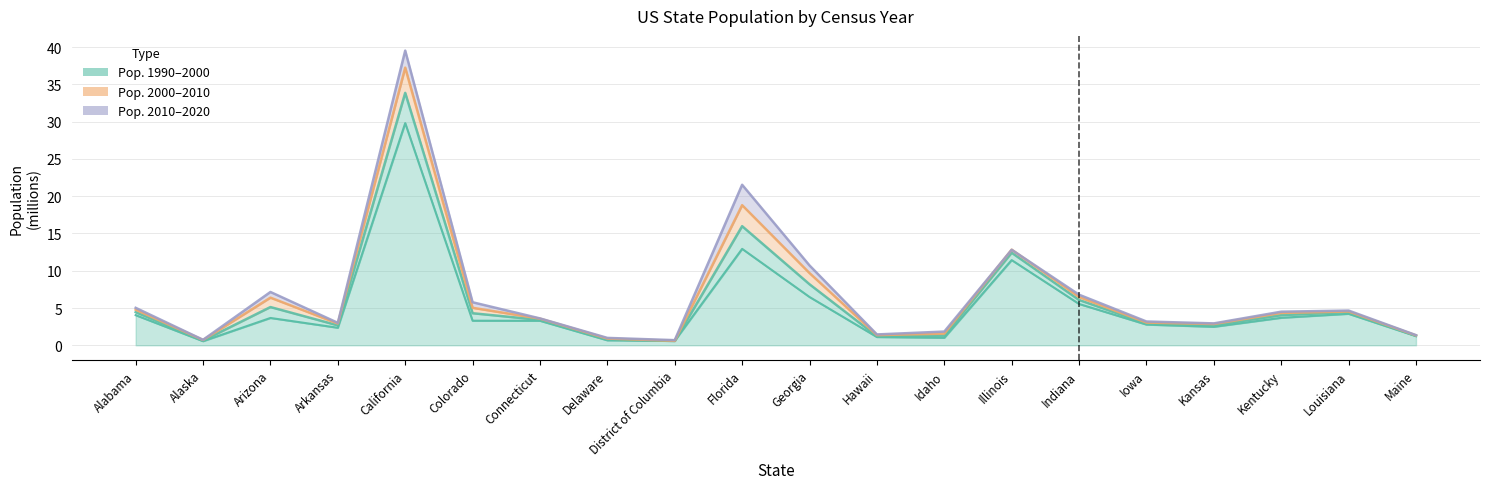

What is the total value across all series at Iowa?

11.9